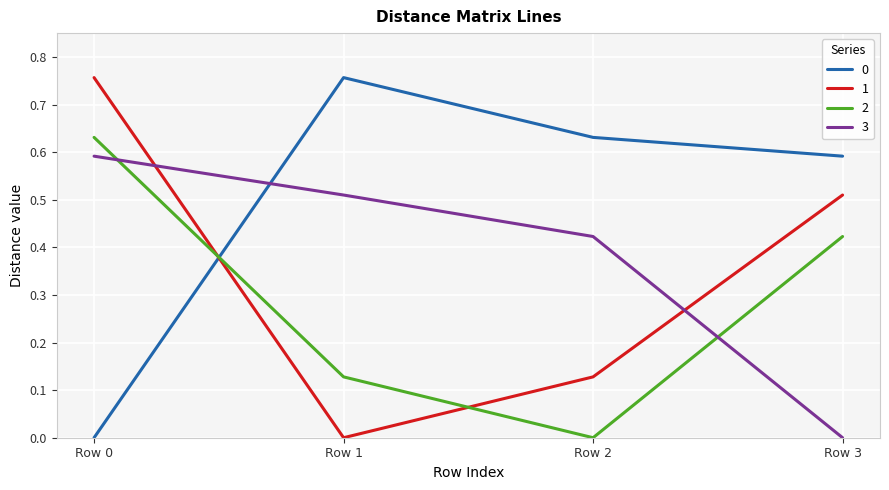

True or false: 2 and 3 intersect in this chart.

True